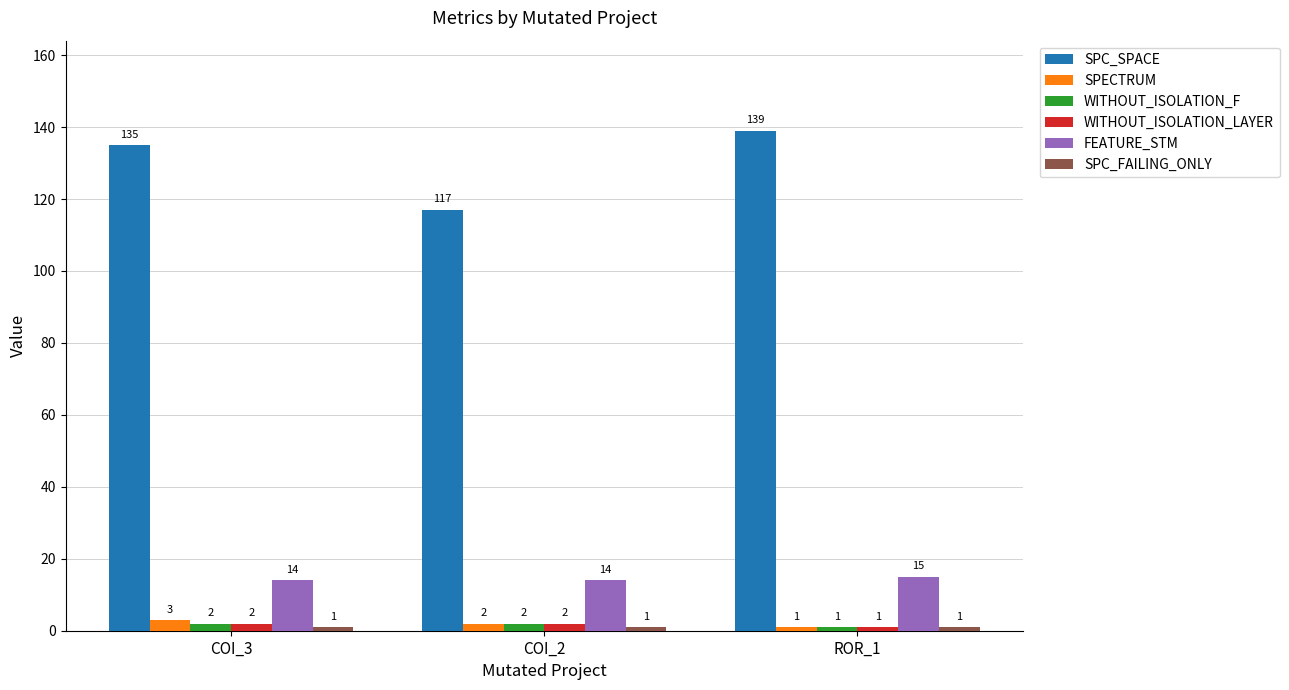

Is it true that WITHOUT_ISOLATION_LAYER equals 2 at COI_2?

True